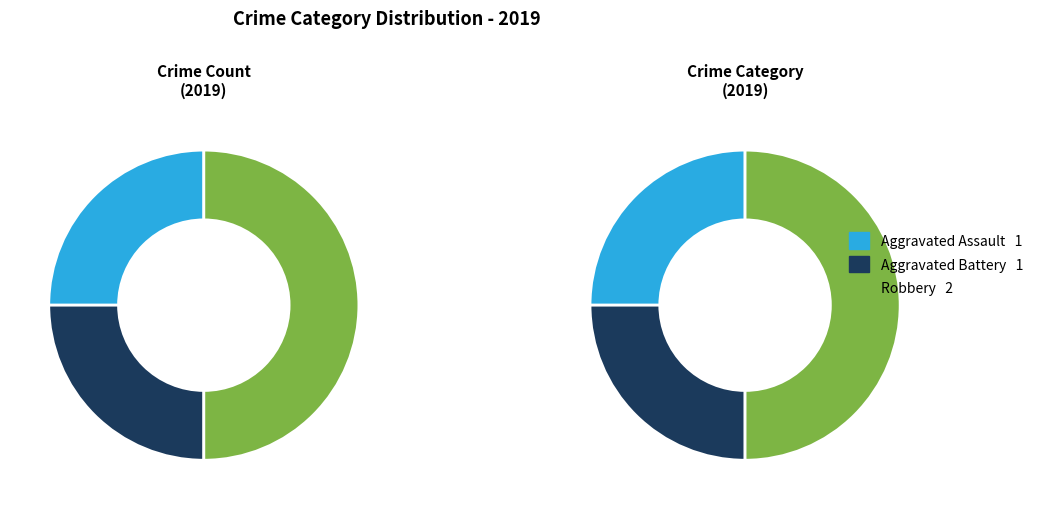

Which category has the smallest portion of the pie?

Aggravated Assault